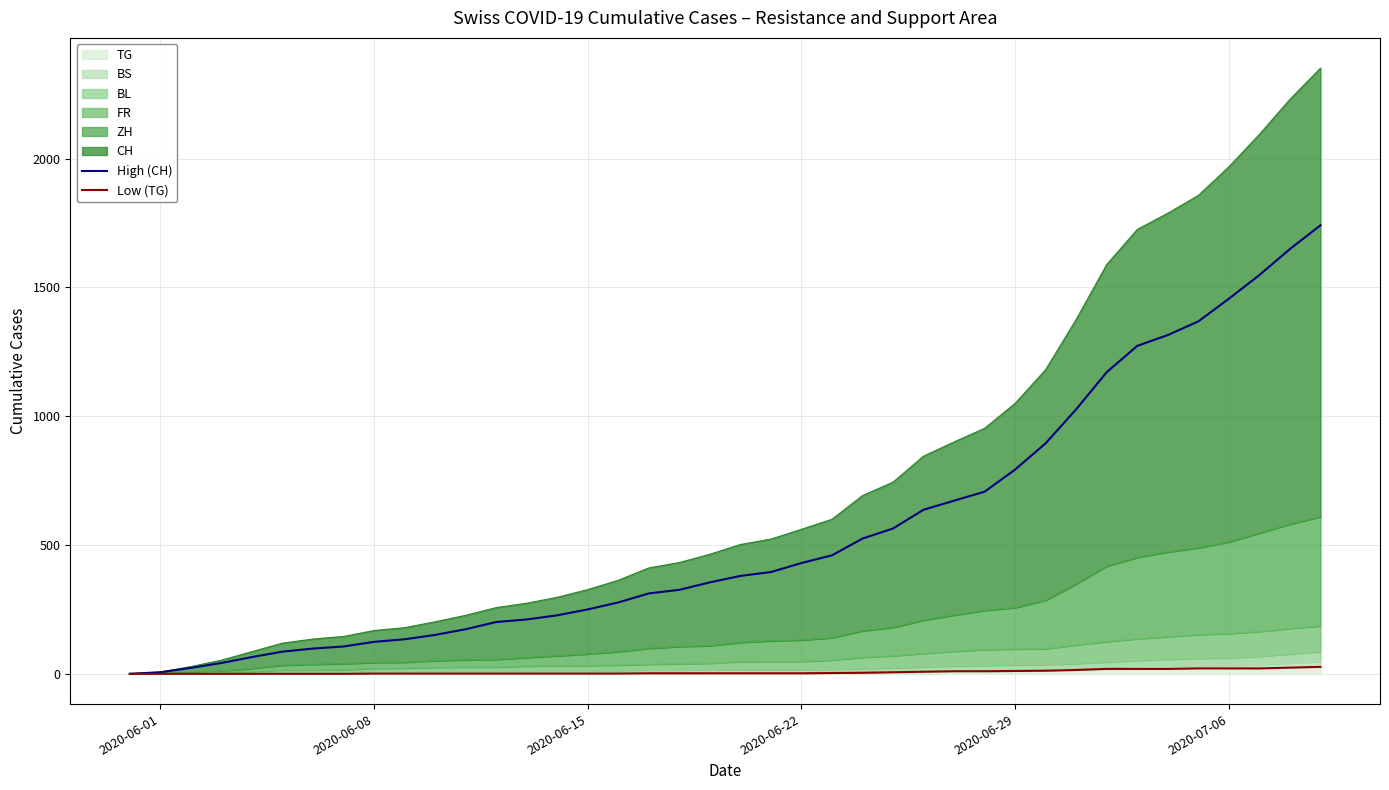

True or false: Low (TG) and High (CH) cross at least once.

False